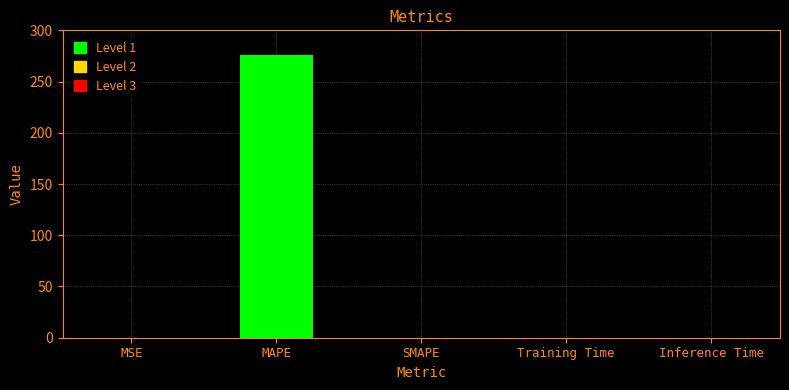

What is the maximum value shown in the chart?

275.9